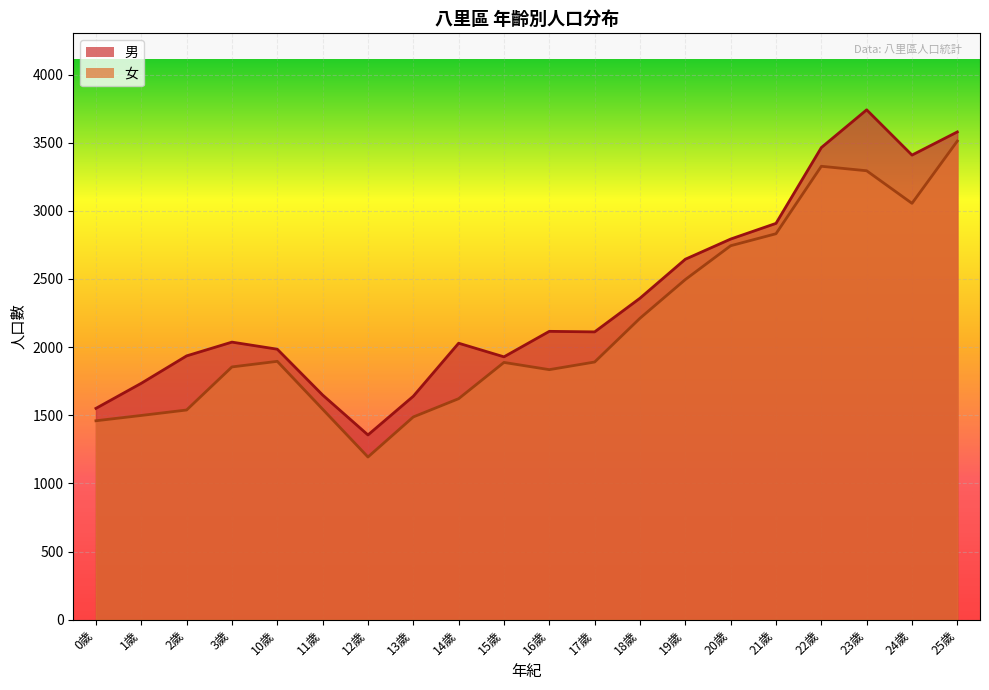

True or false: 男 and 女 cross at least once.

False